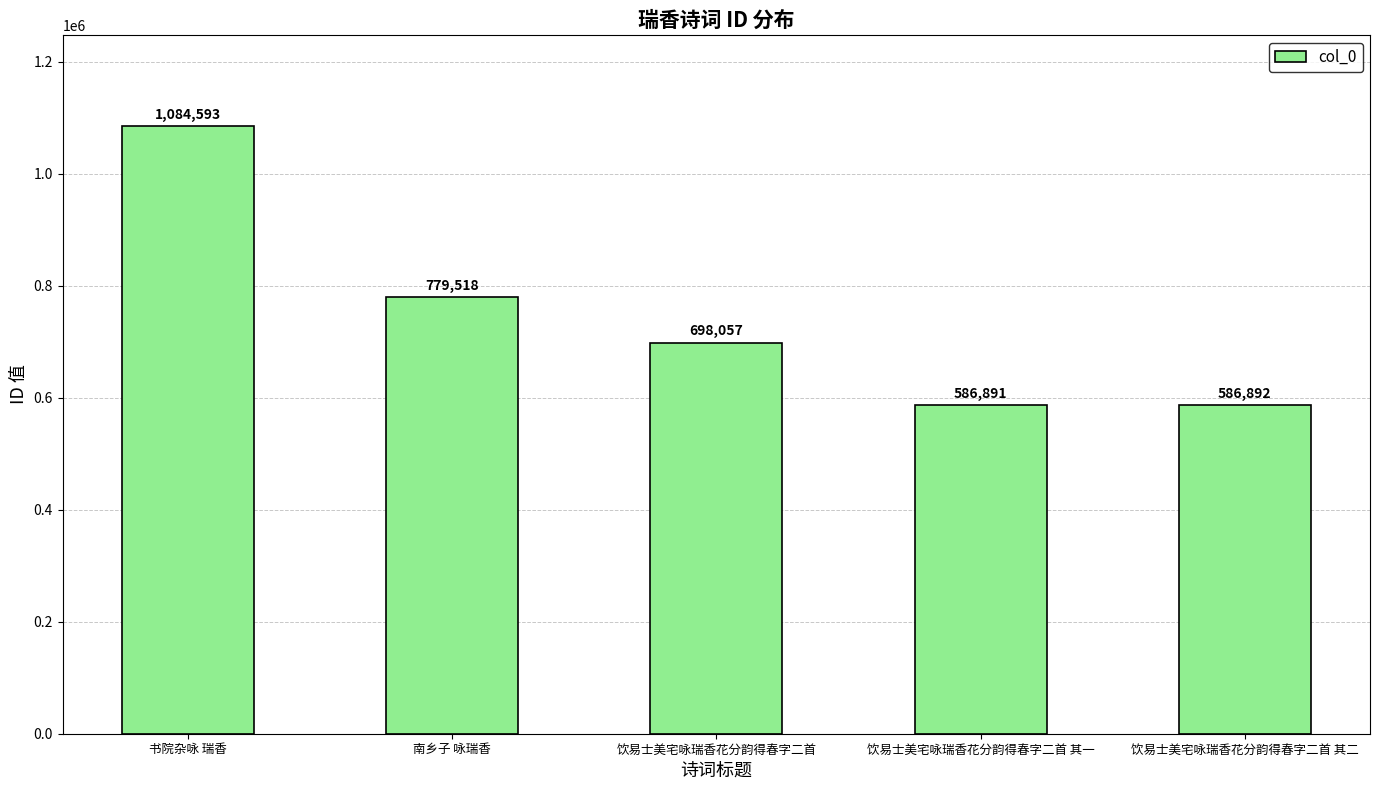

List the labels in order of value, largest first.

书院杂咏 瑞香, 南乡子 咏瑞香, 饮易士美宅咏瑞香花分韵得春字二首, 饮易士美宅咏瑞香花分韵得春字二首 其二, 饮易士美宅咏瑞香花分韵得春字二首 其一